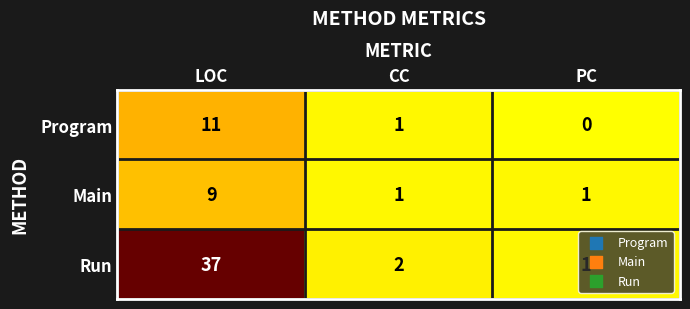

Which series has the widest spread of values?

Run